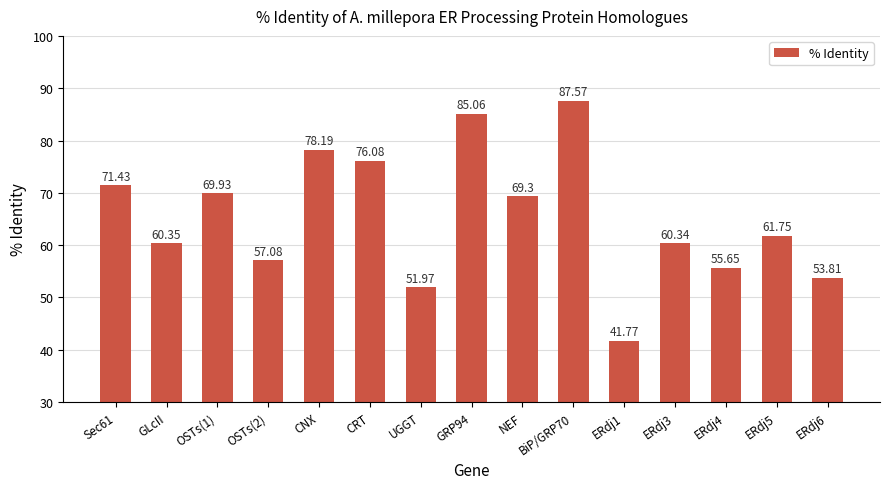

What position from the right is ERdj4?

3